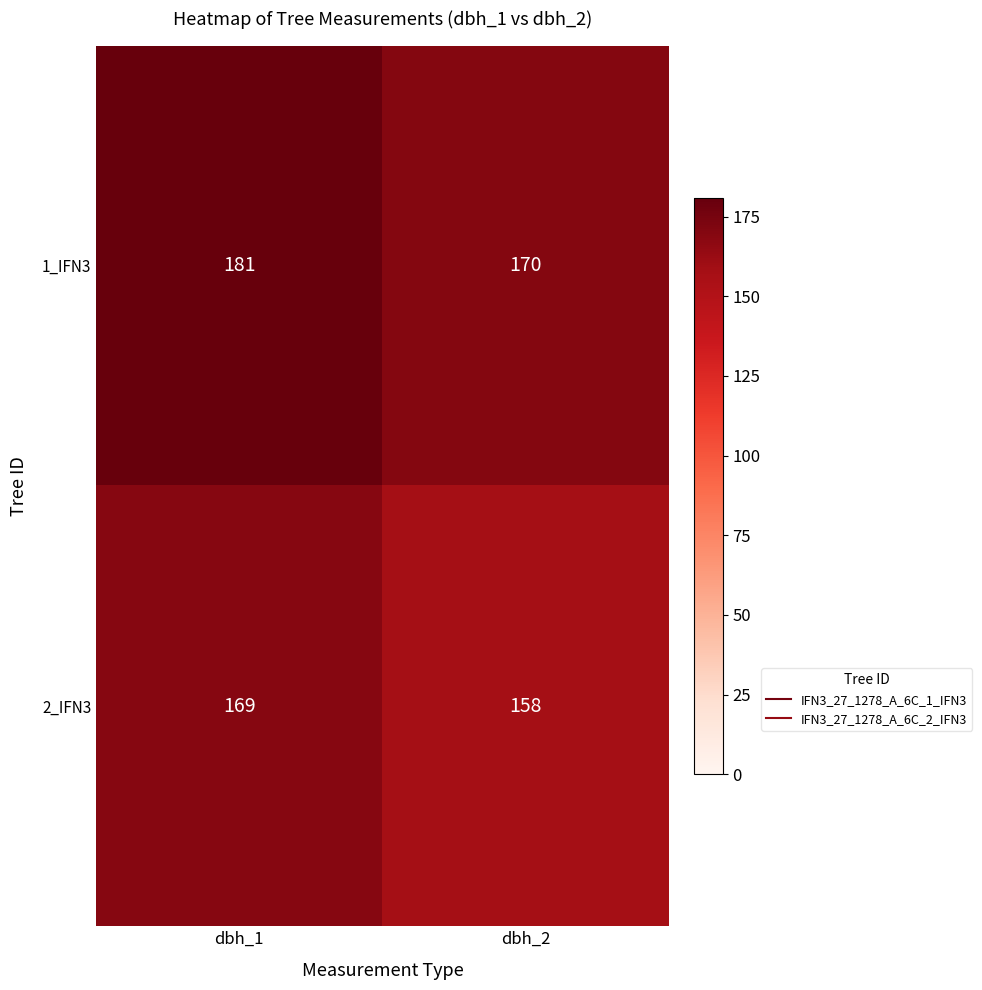

What is the difference between the highest and lowest values at dbh_1?

12